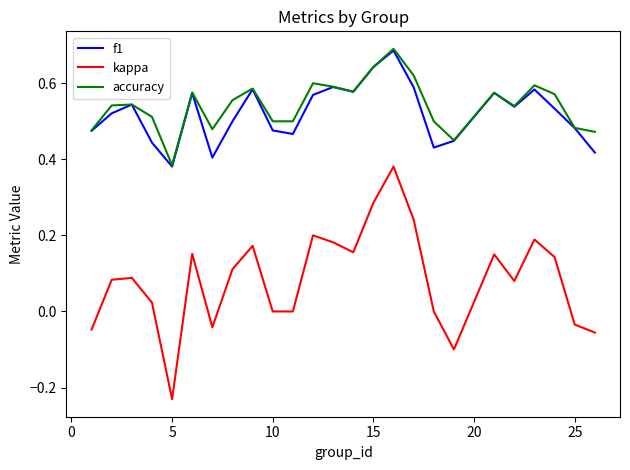

Which series has the widest spread of values?

kappa